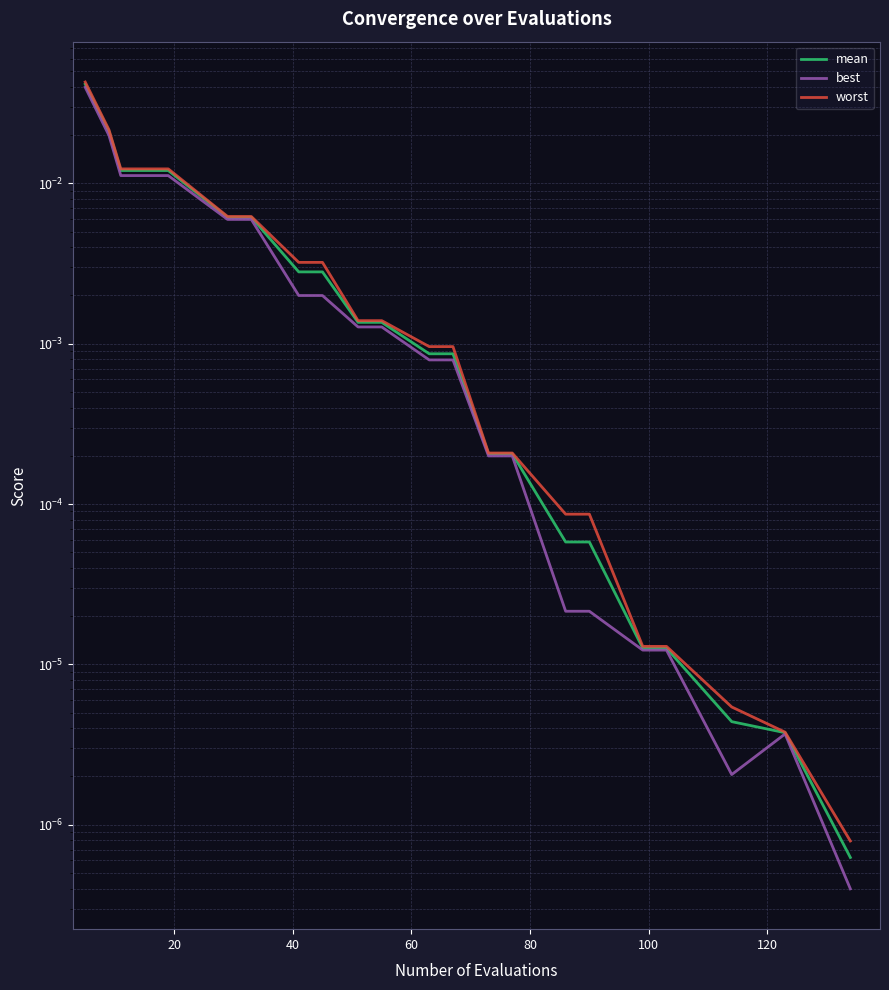

At 8, list the series in order from smallest to largest.

best, mean, worst